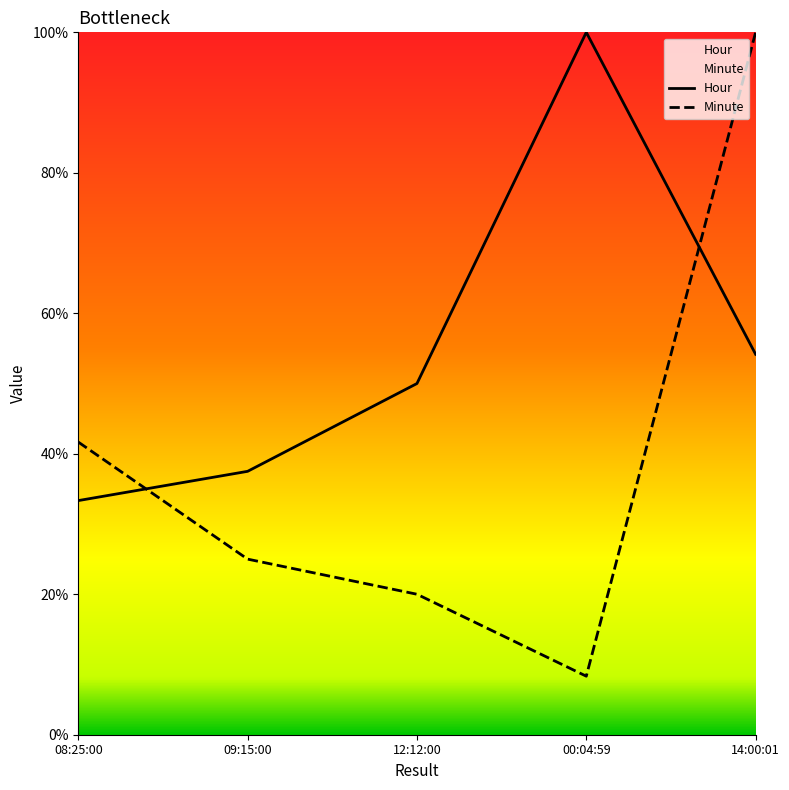

Which series ends up on top after the final intersection of Minute and Hour?

Minute